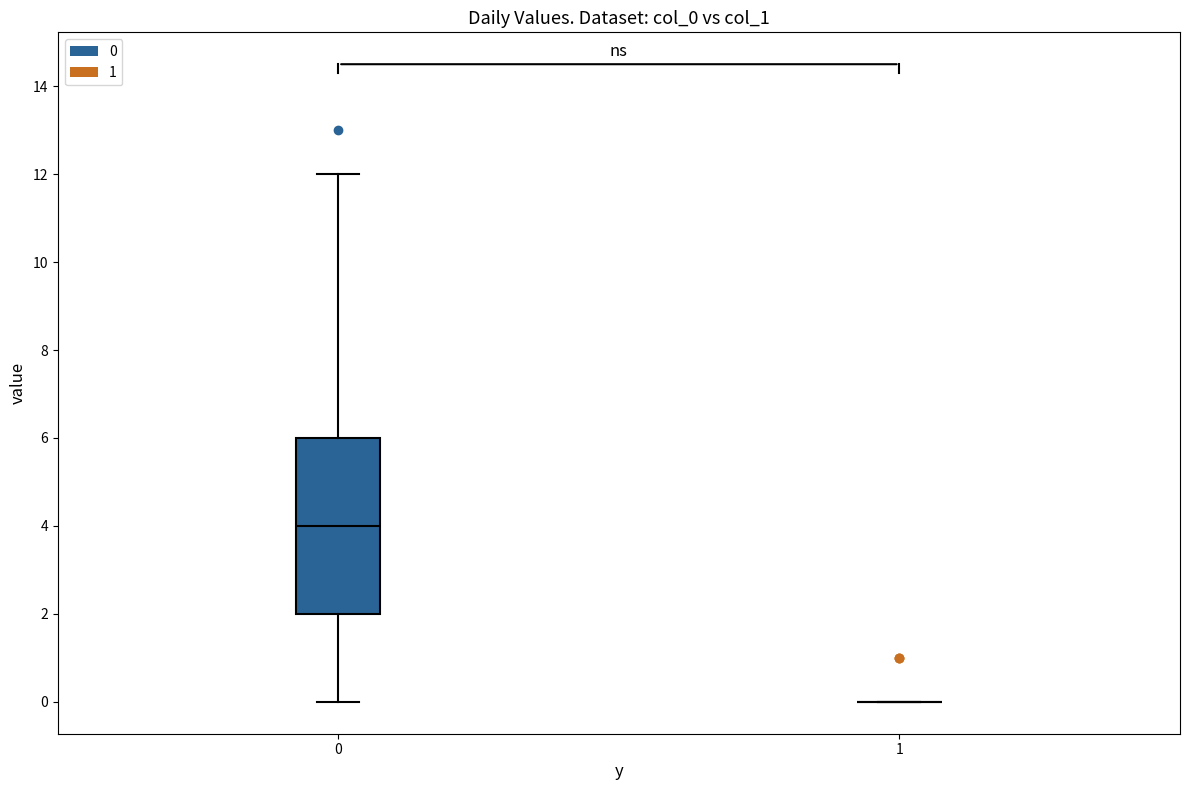

Which box is the tallest, from its lower edge to its upper edge?

0